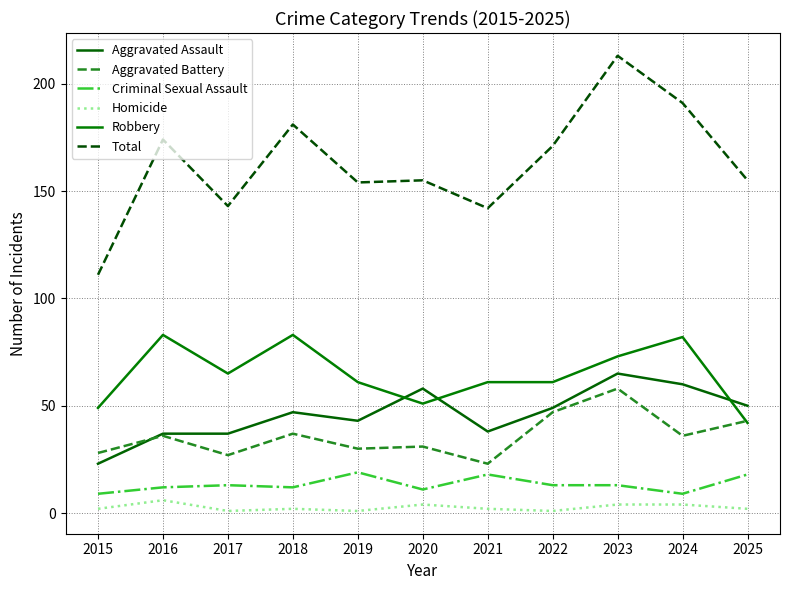

At which category does the chart reach its minimum across all series?

2017